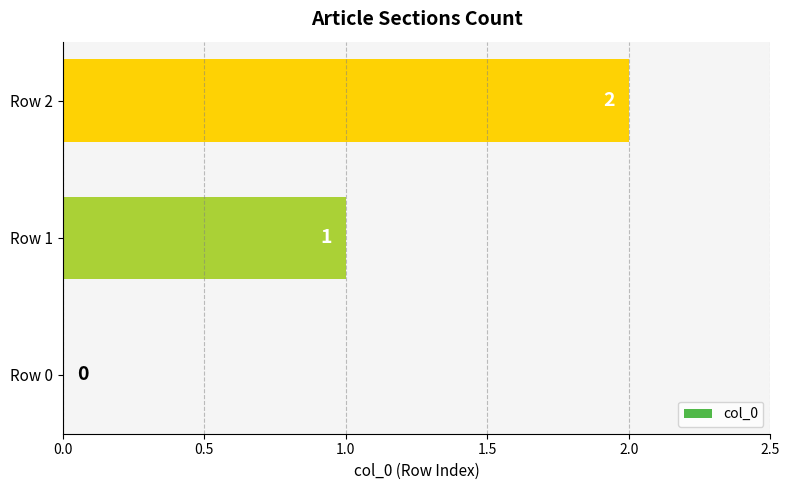

The chart shows a value of 0 at Row 1. True or false?

False